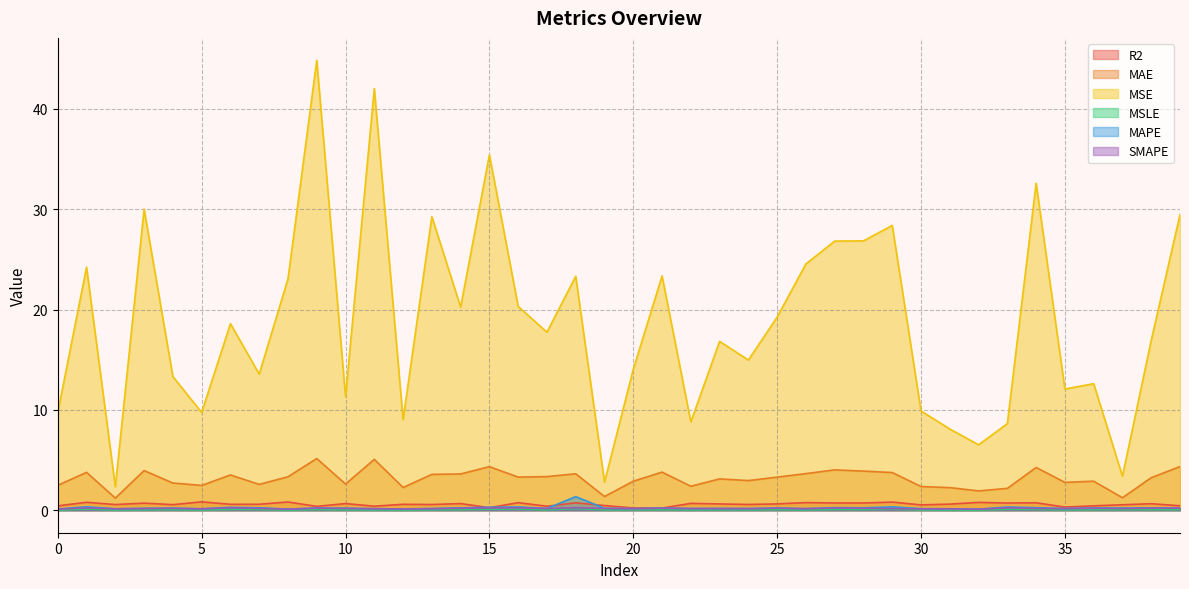

The MSLE series shows 0.0 at 13. True or false?

False